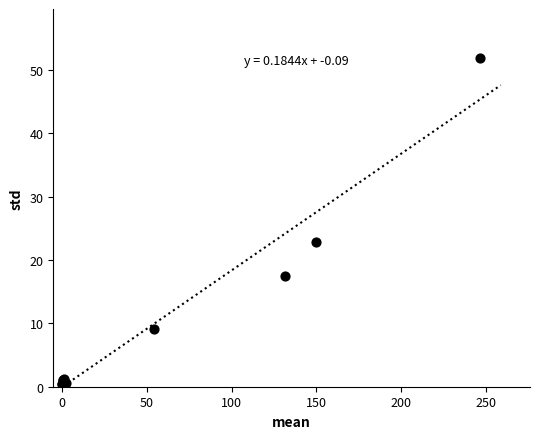

What Y value in the scatter plot is closest to 26?

22.9